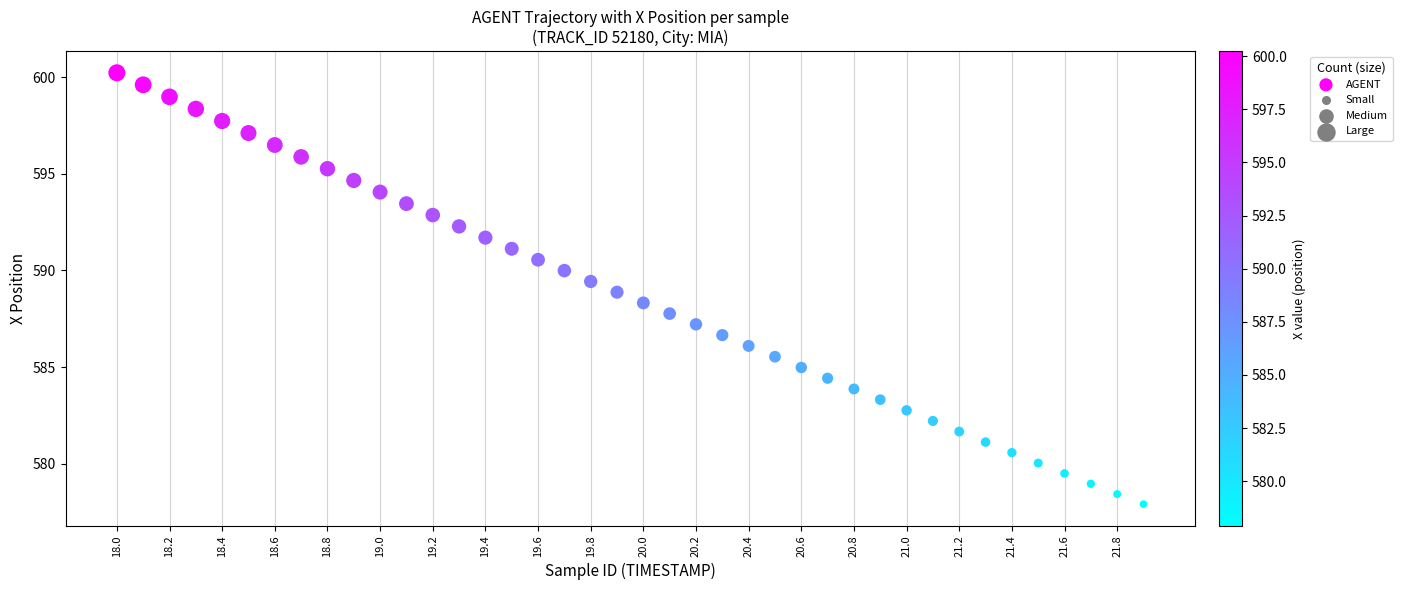

What is the range of X values (max minus min)?

3.9